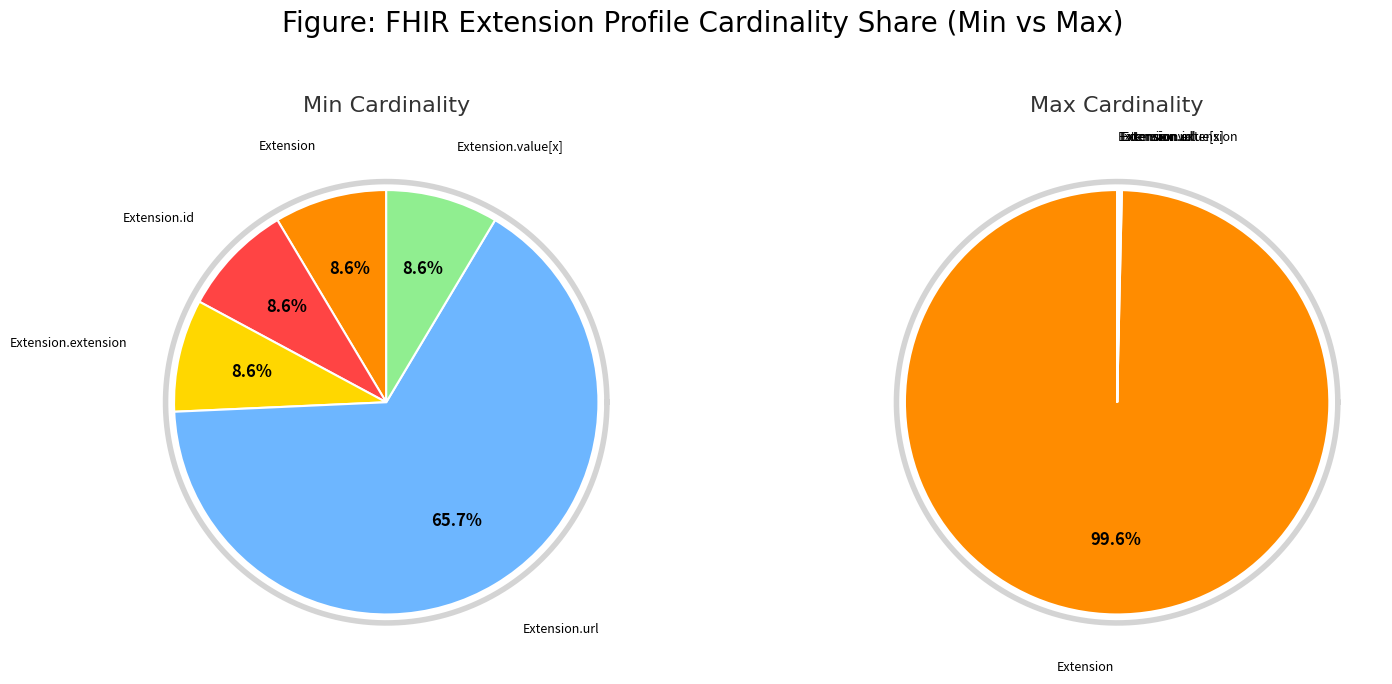

What portion of the pie excludes Extension.id?

100.0%